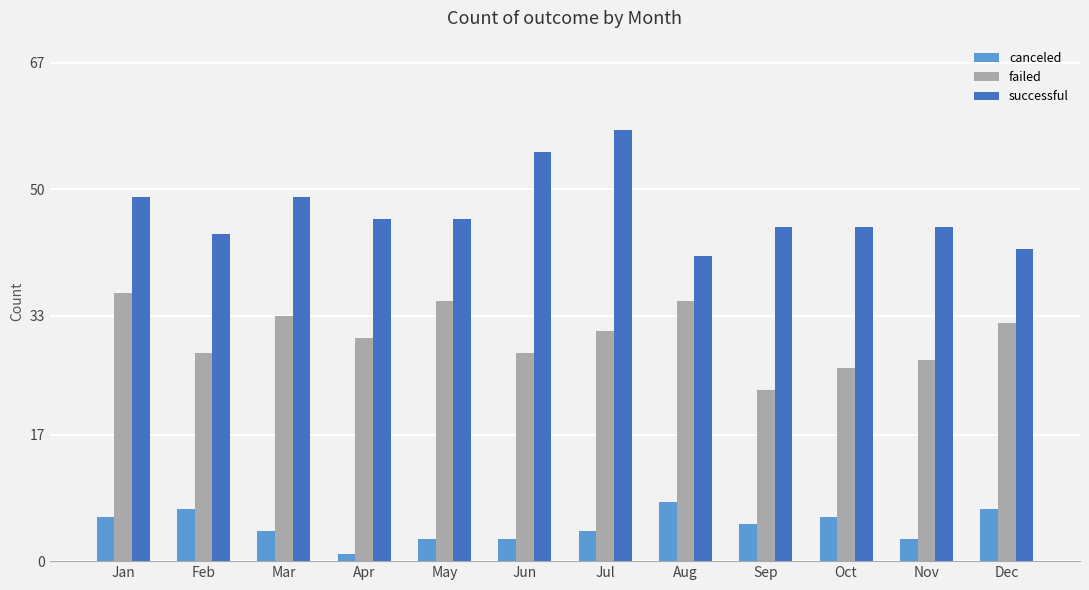

How many values in the successful series are below 46?

6